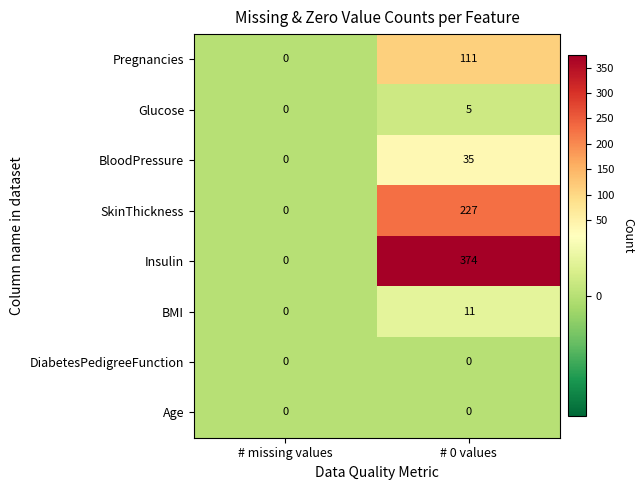

The Pregnancies series shows 0 at # missing values. True or false?

True